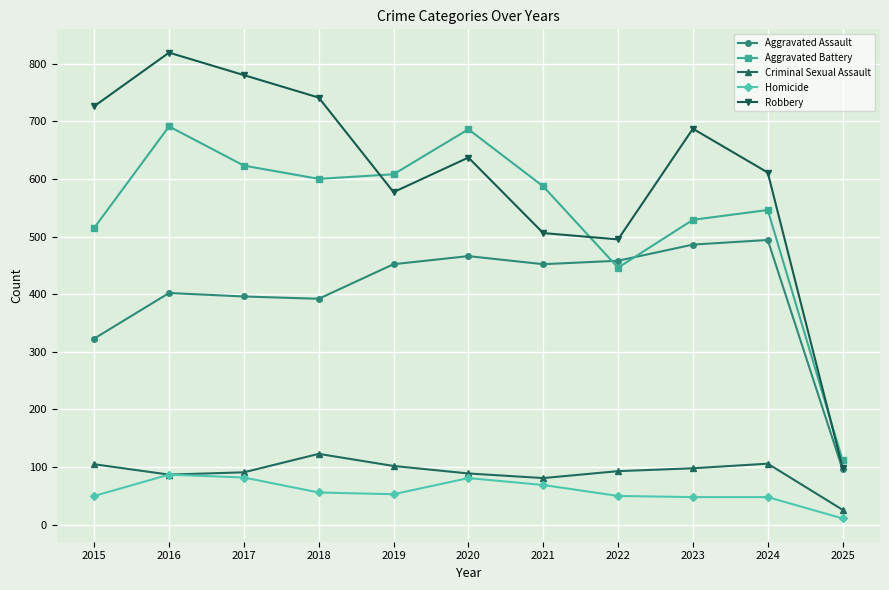

Rank the series at 2023 from lowest to highest value.

Homicide, Criminal Sexual Assault, Aggravated Assault, Aggravated Battery, Robbery